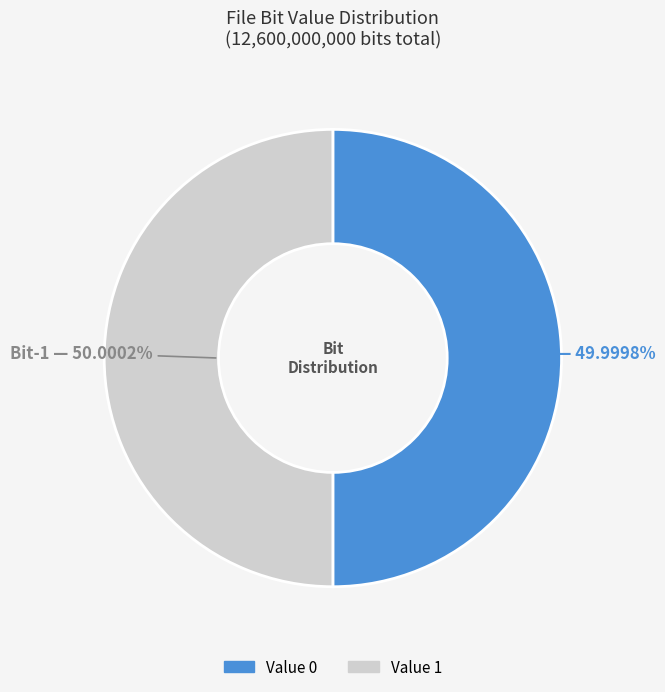

Count the number of slices in the pie.

2